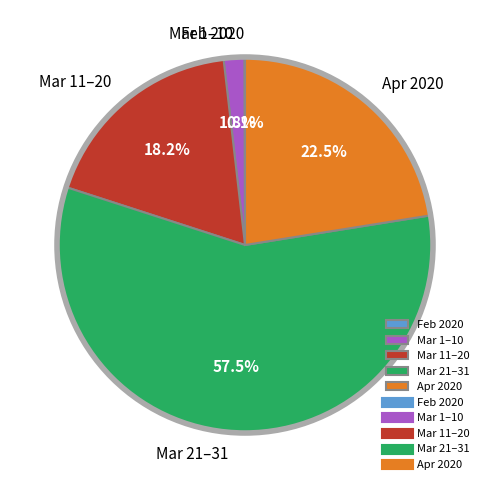

Is there any slice that represents more than half of the pie?

Yes